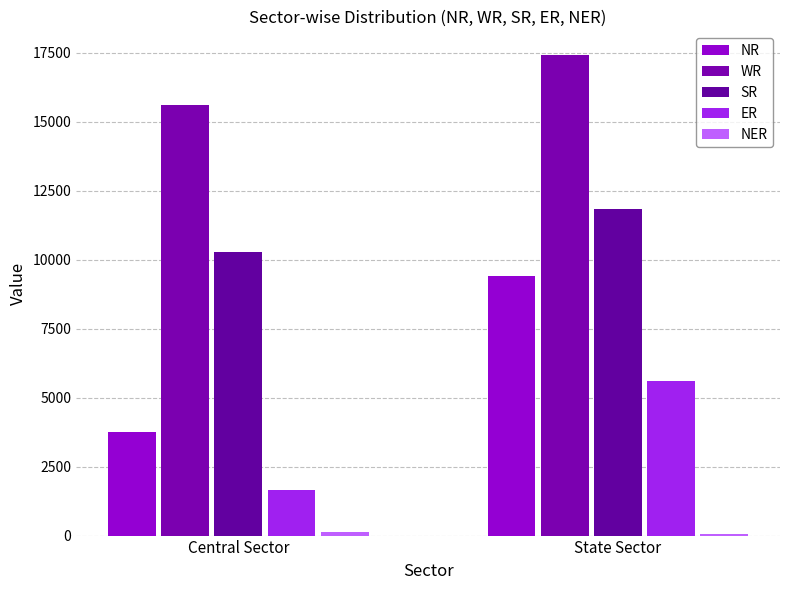

How many groups of bars are there?

2